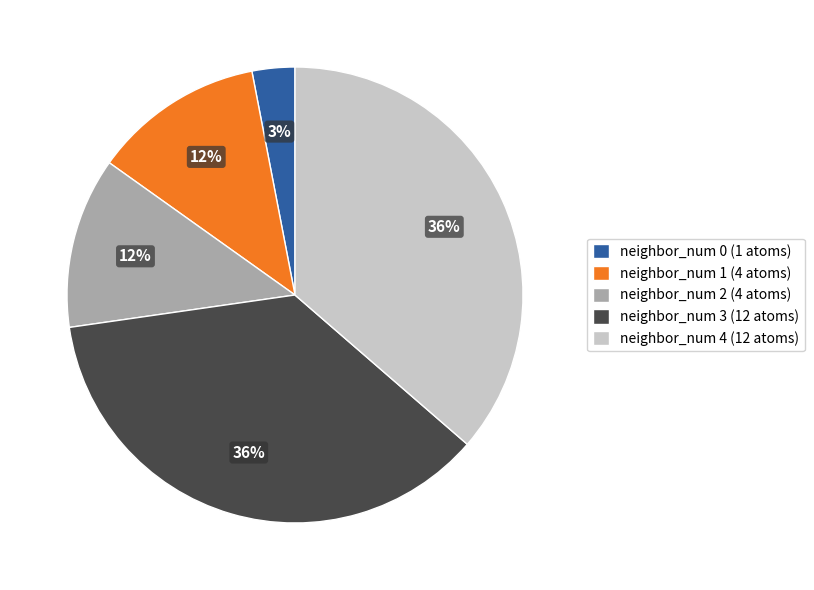

Does neighbor_num 4 (12 atoms) account for over 50% of the chart?

No